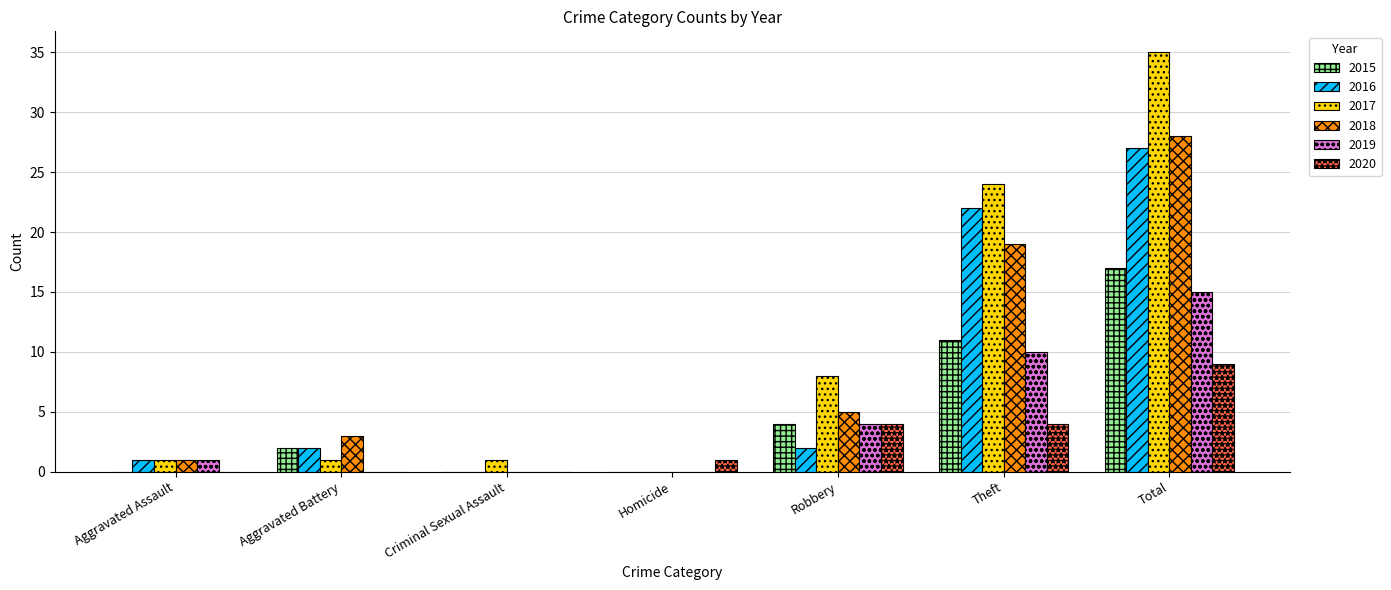

Reading right to left, list all the values displayed in this chart.

2015: 17	11	4	0	0	2	0
2016: 27	22	2	0	0	2	1
2017: 35	24	8	0	1	1	1
2018: 28	19	5	0	0	3	1
2019: 15	10	4	0	0	0	1
2020: 9	4	4	1	0	0	0